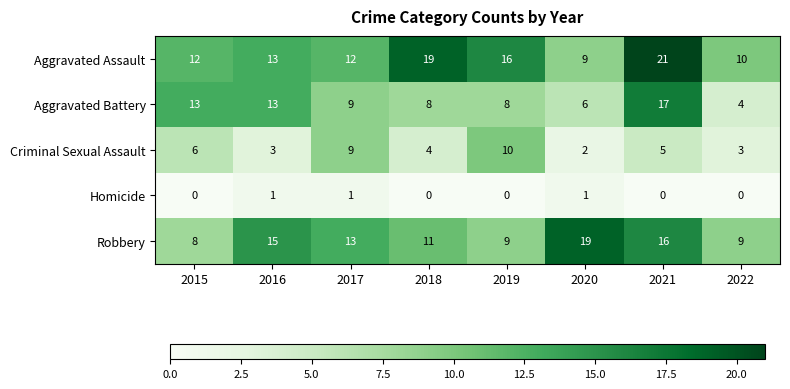

What is the total value across all series at 2019?

43